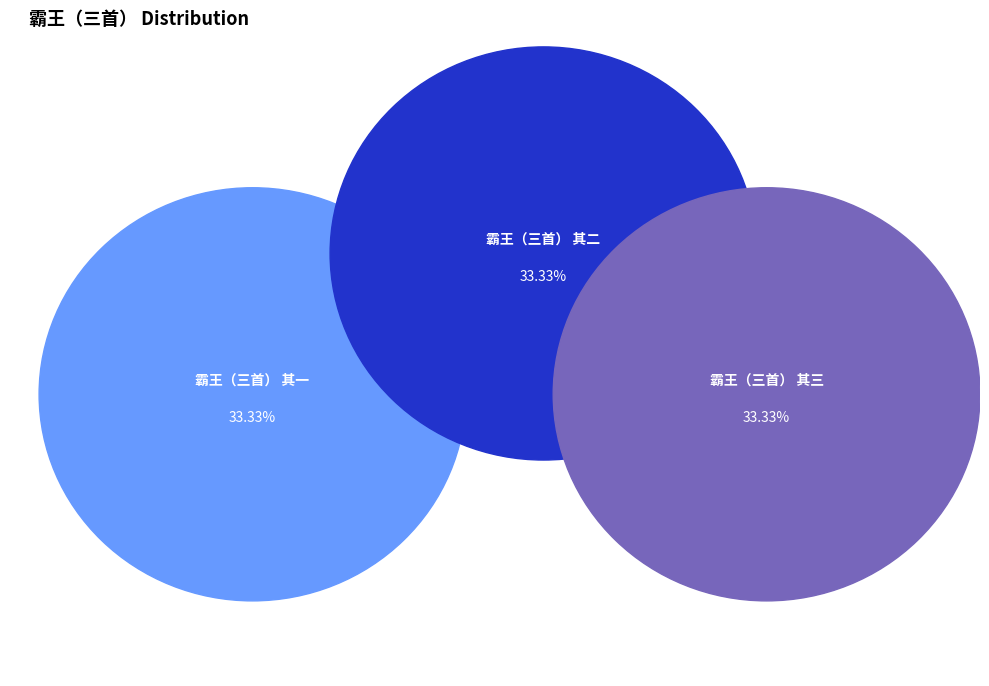

Approximately how many times larger is the value at 霸王（三首） 其二 compared to 霸王（三首） 其一?

1.0